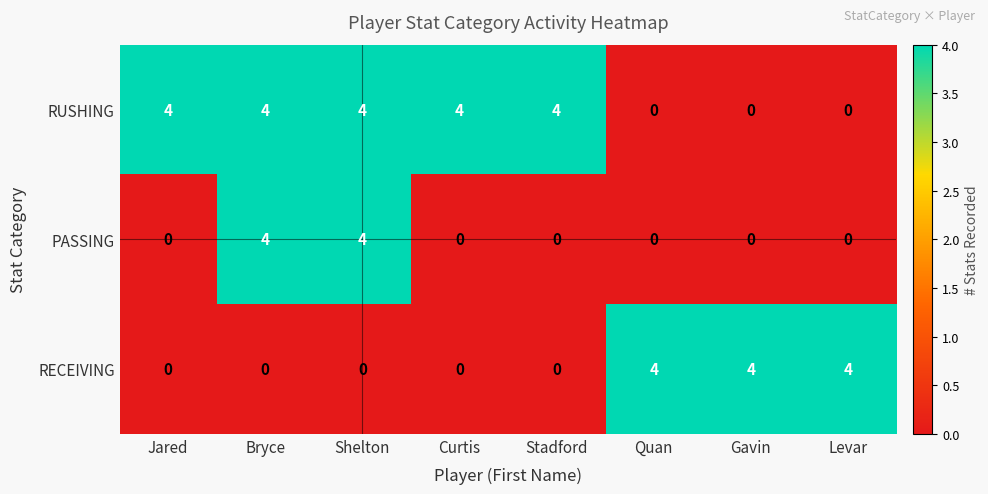

What is the total value across all series at Curtis?

4